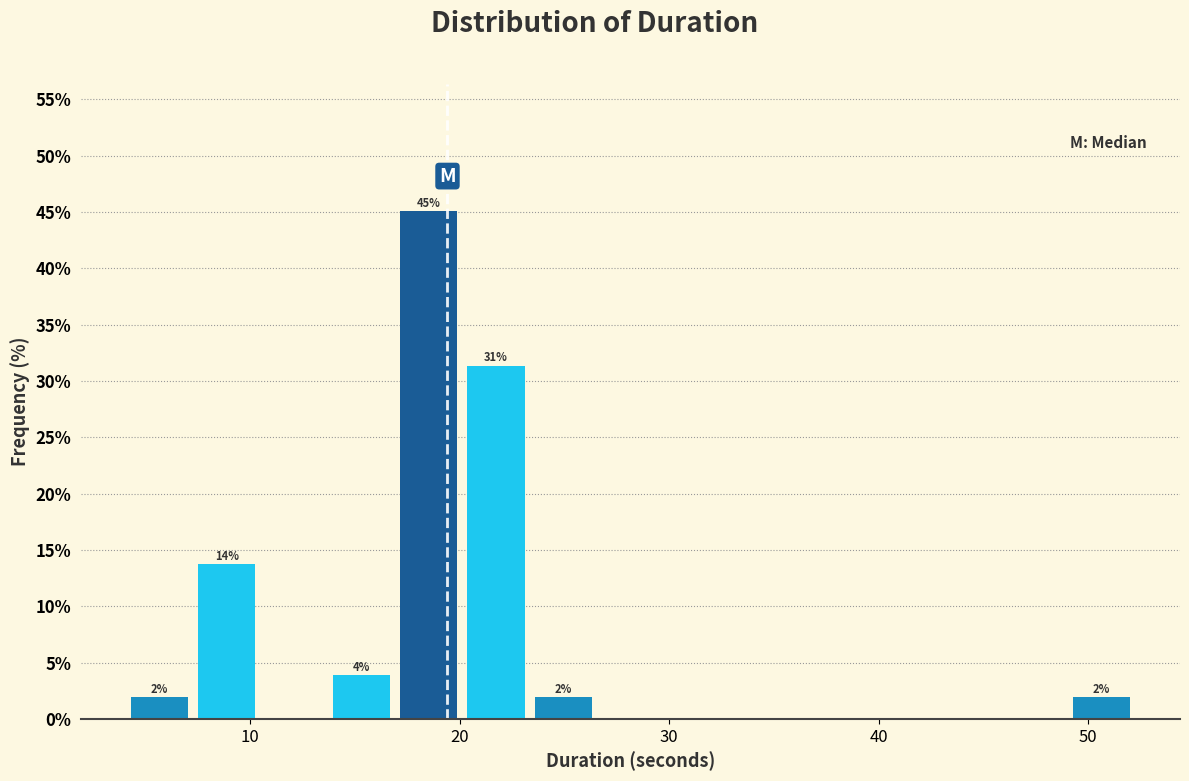

Around what value on the x-axis is the tallest bar? Give the approximate position of its centre, as read against the axis.

19